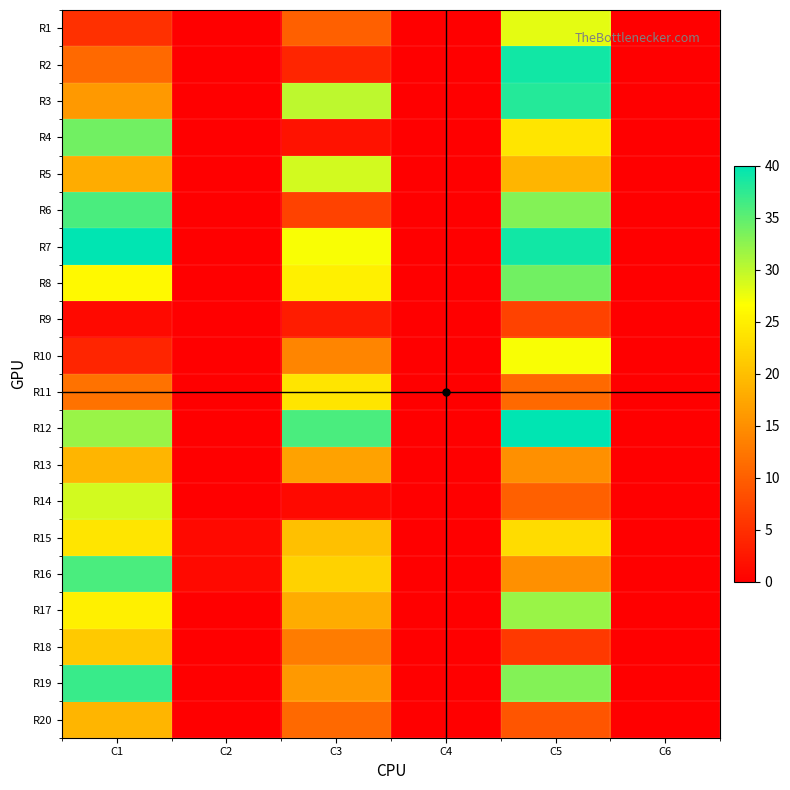

List the series in order of their peak value, highest first.

R7, R12, R2, R3, R19, R6, R16, R4, R8, R17, R5, R14, R1, R10, R11, R15, R18, R13, R20, R9